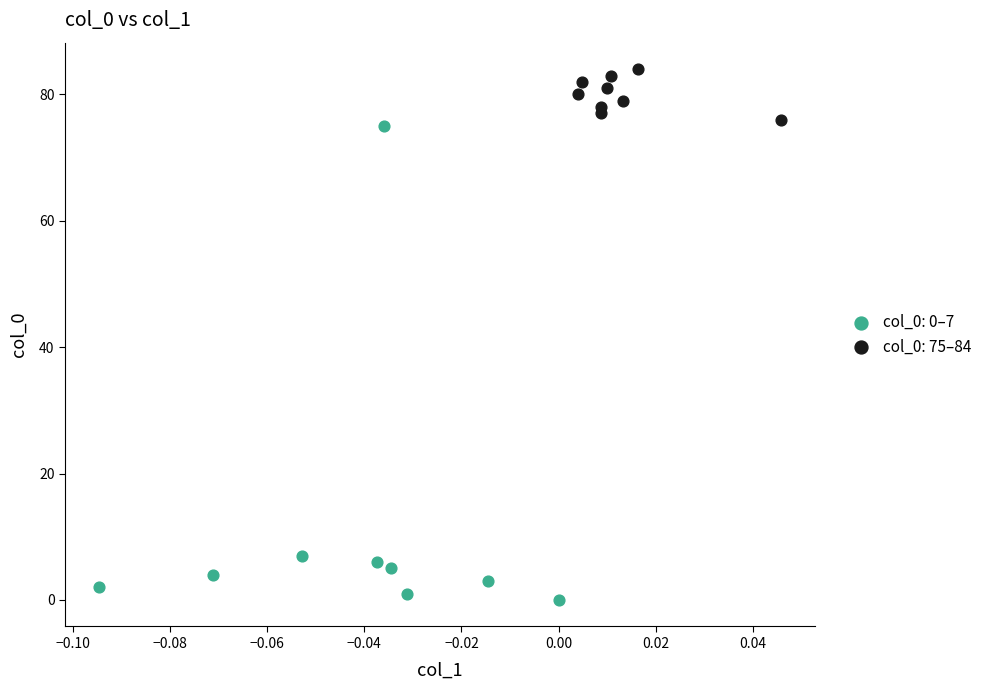

What are all the series names shown in the legend?

col_0: 0–7, col_0: 75–84